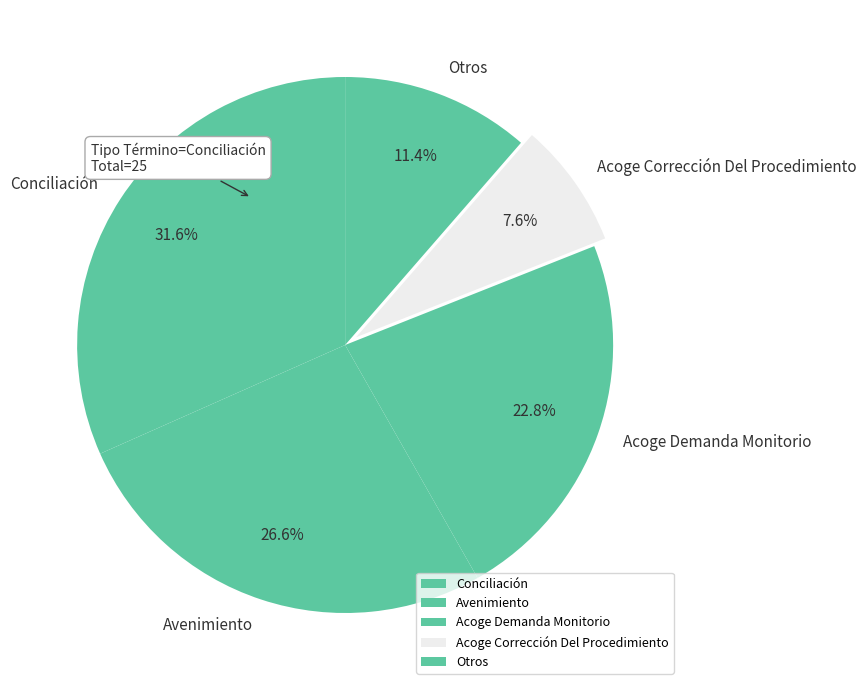

What is the total percentage of Otros and Conciliación?

43.0%